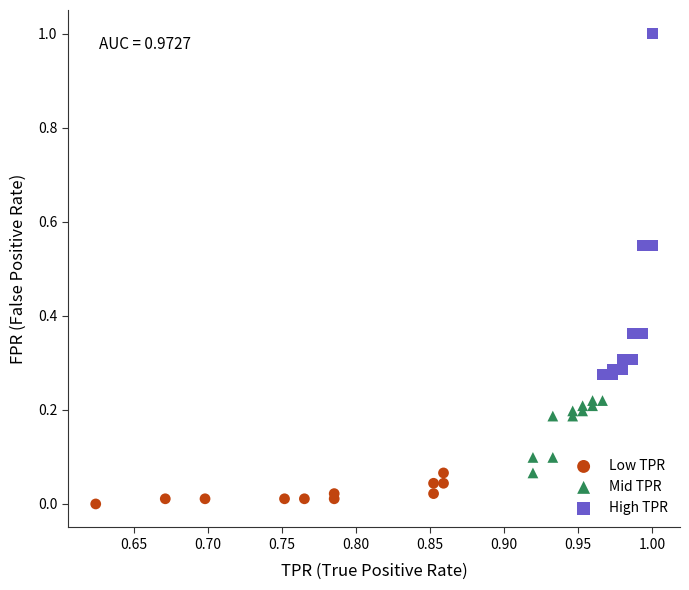

Which series has the largest Y range (max minus min)?

High TPR